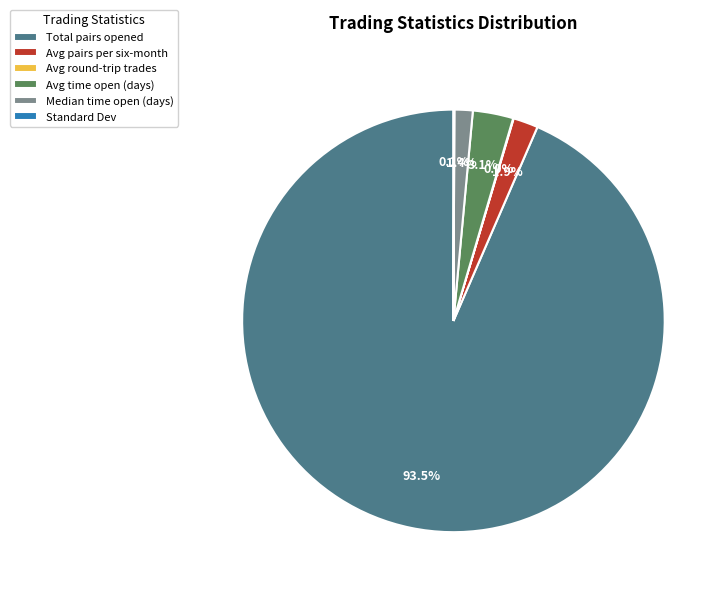

What is the largest slice in the pie chart?

Total pairs opened